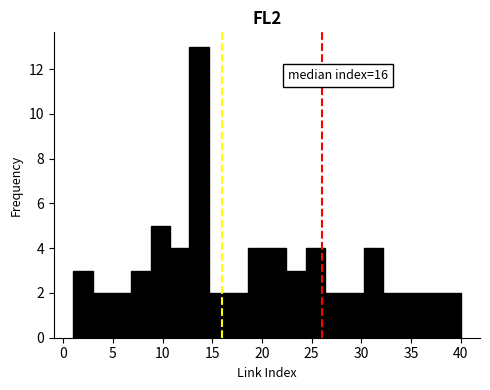

Around what value on the x-axis is the tallest bar? Give the approximate position of its centre, as read against the axis.

13.5